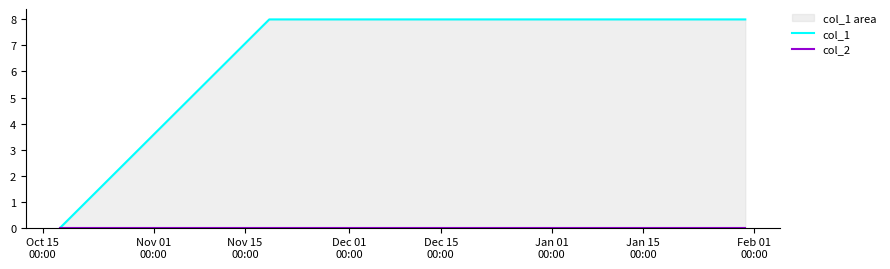

Reading left to right, list all the values displayed in this chart.

col_1: 0	8	8
col_2: 0	0	0